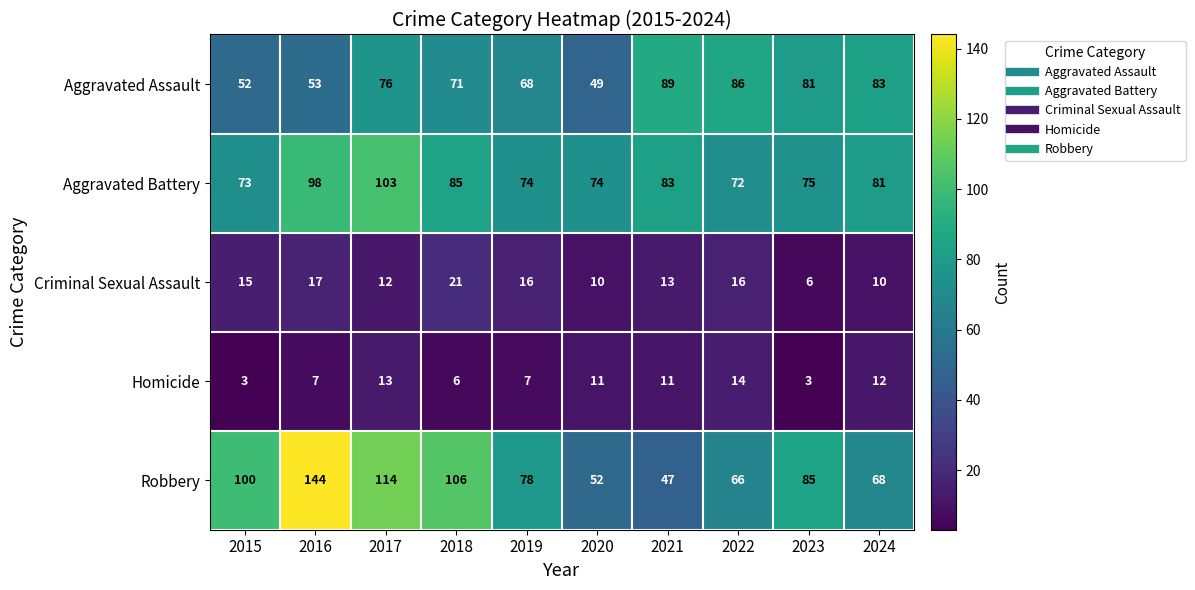

Which series has the largest total across all categories?

Robbery